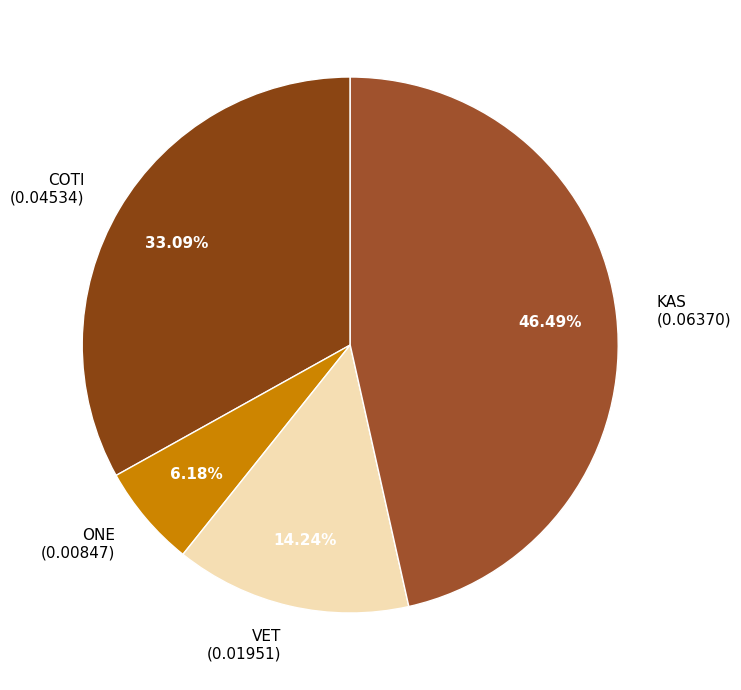

True or false: VET accounts for 14% of the total.

True